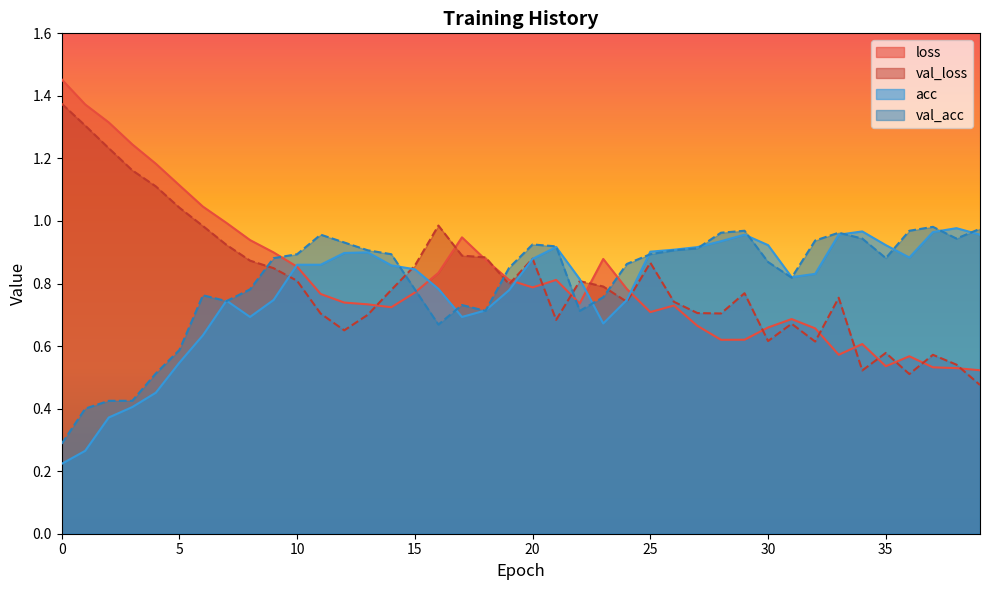

True or false: loss has more than 1 points higher than both neighbors.

True